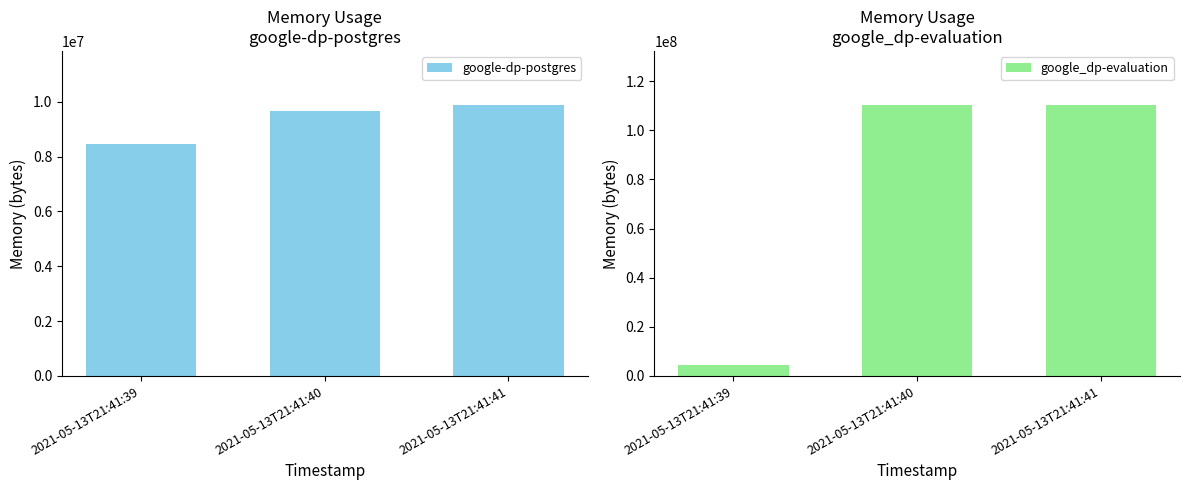

Which has a higher value, 2021-05-13T21:41:40 or 2021-05-13T21:41:41?

2021-05-13T21:41:41